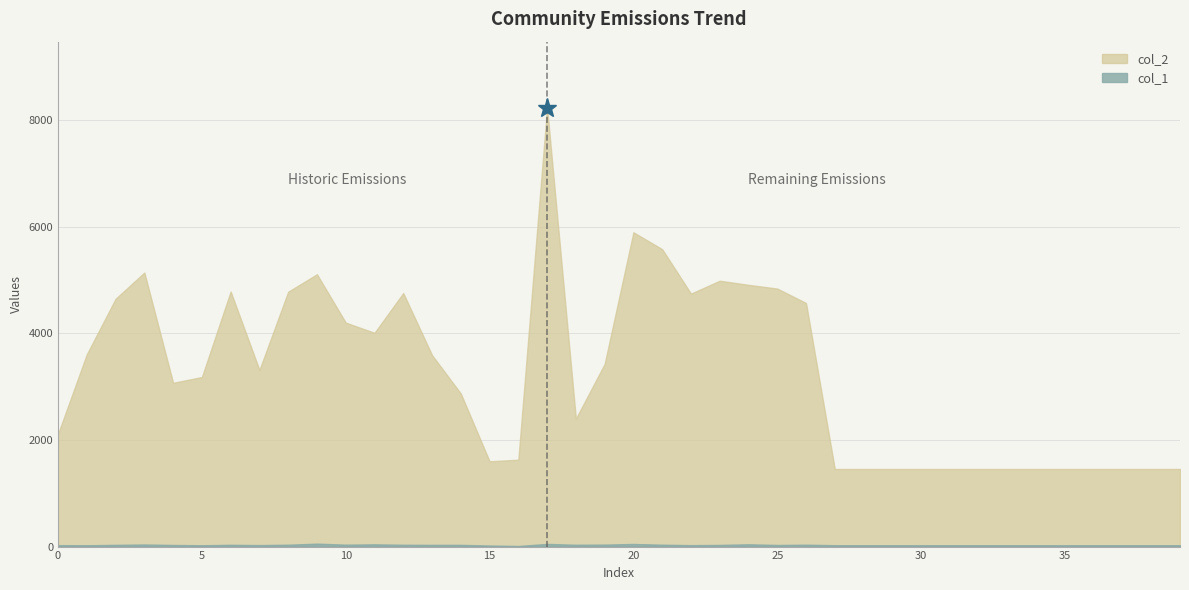

Which category has the lowest value across all series?

16